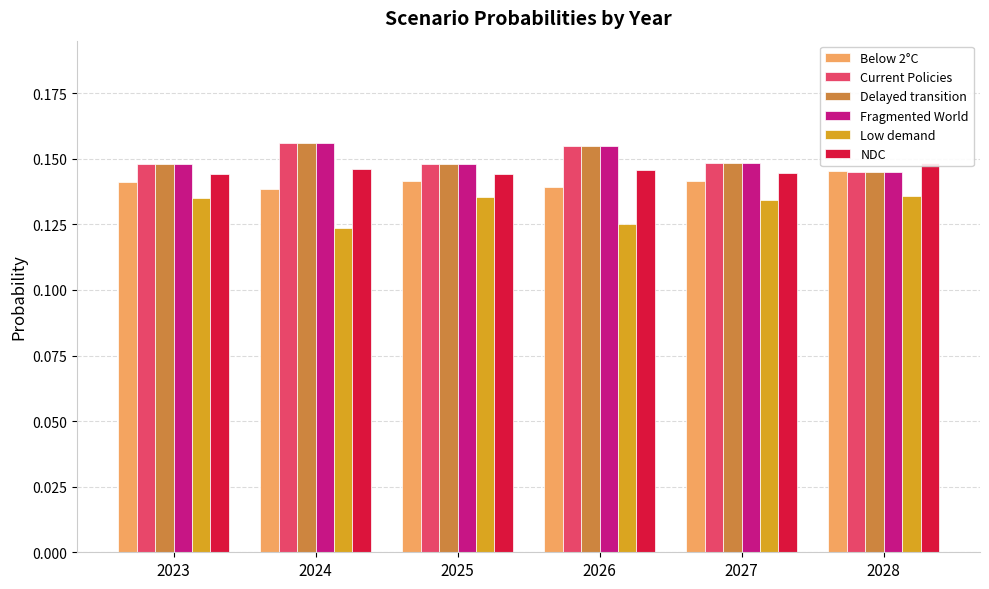

Are the bars grouped side by side (vs. stacked)?

Yes